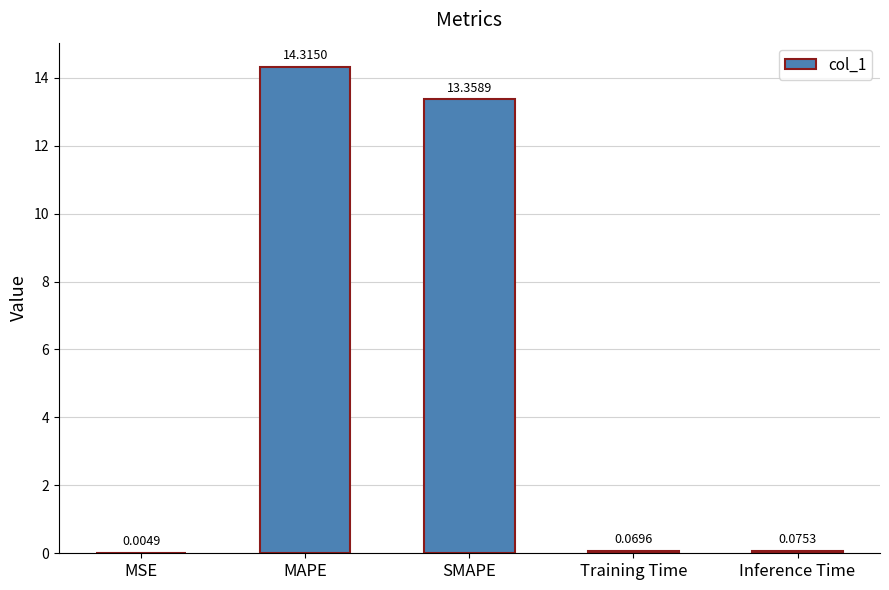

At which category does the chart reach its peak across all series?

MAPE